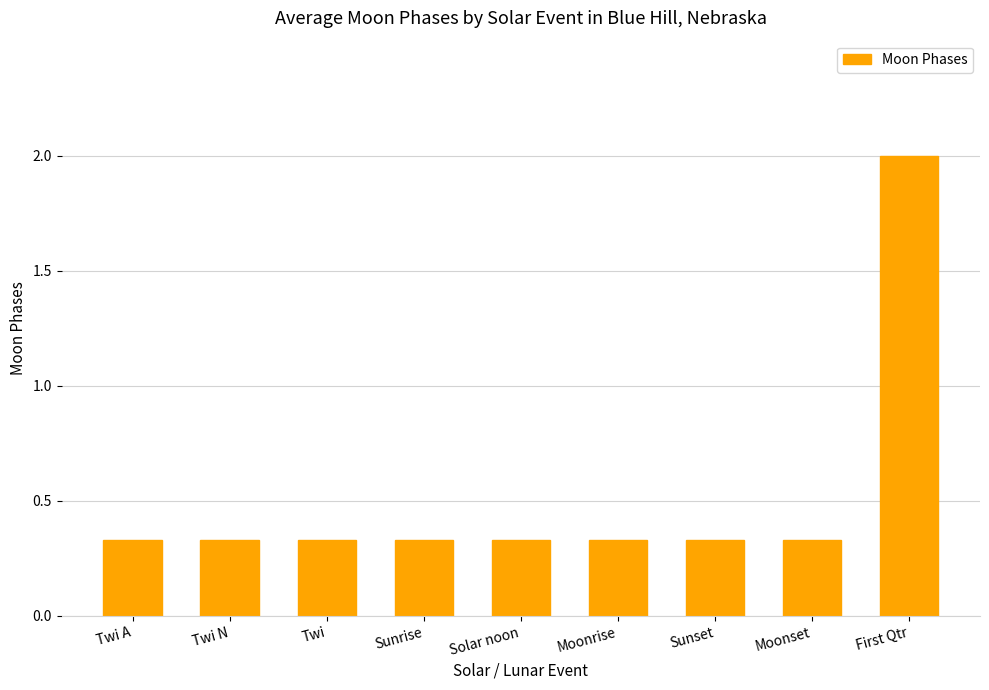

Is it true that the value at Twi is 0.1?

False